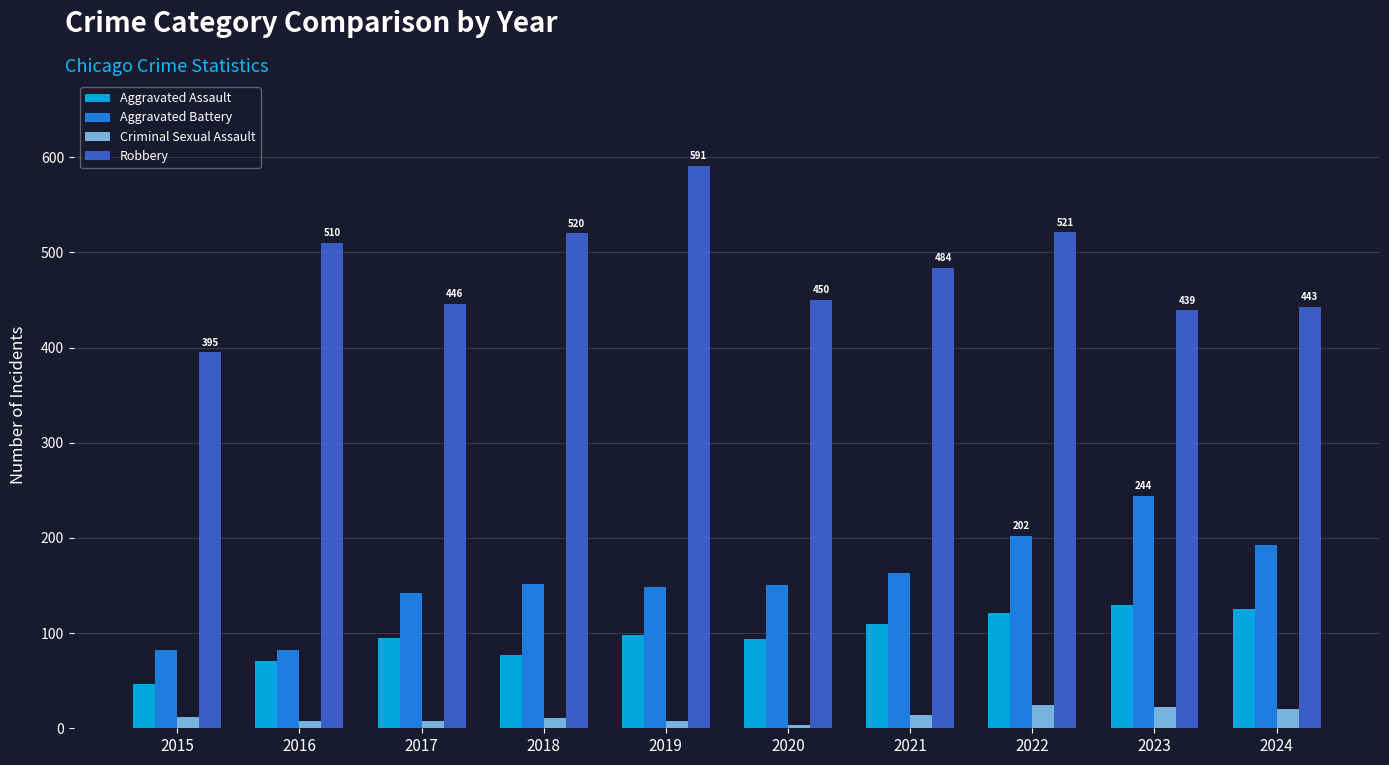

At which category is the sum across all series the highest?

2022